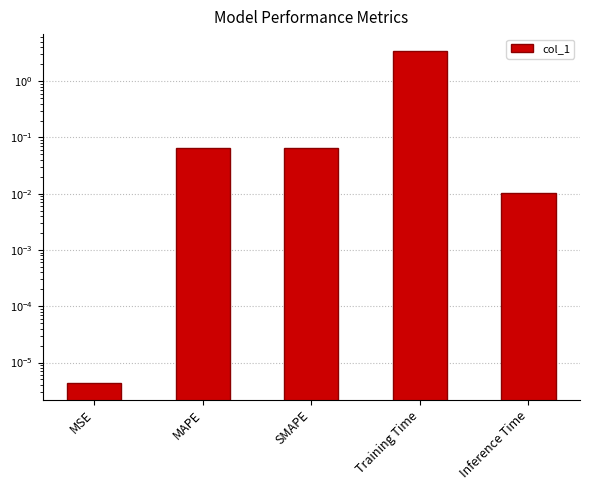

List the labels in order of value, largest first.

Training Time, SMAPE, MAPE, Inference Time, MSE